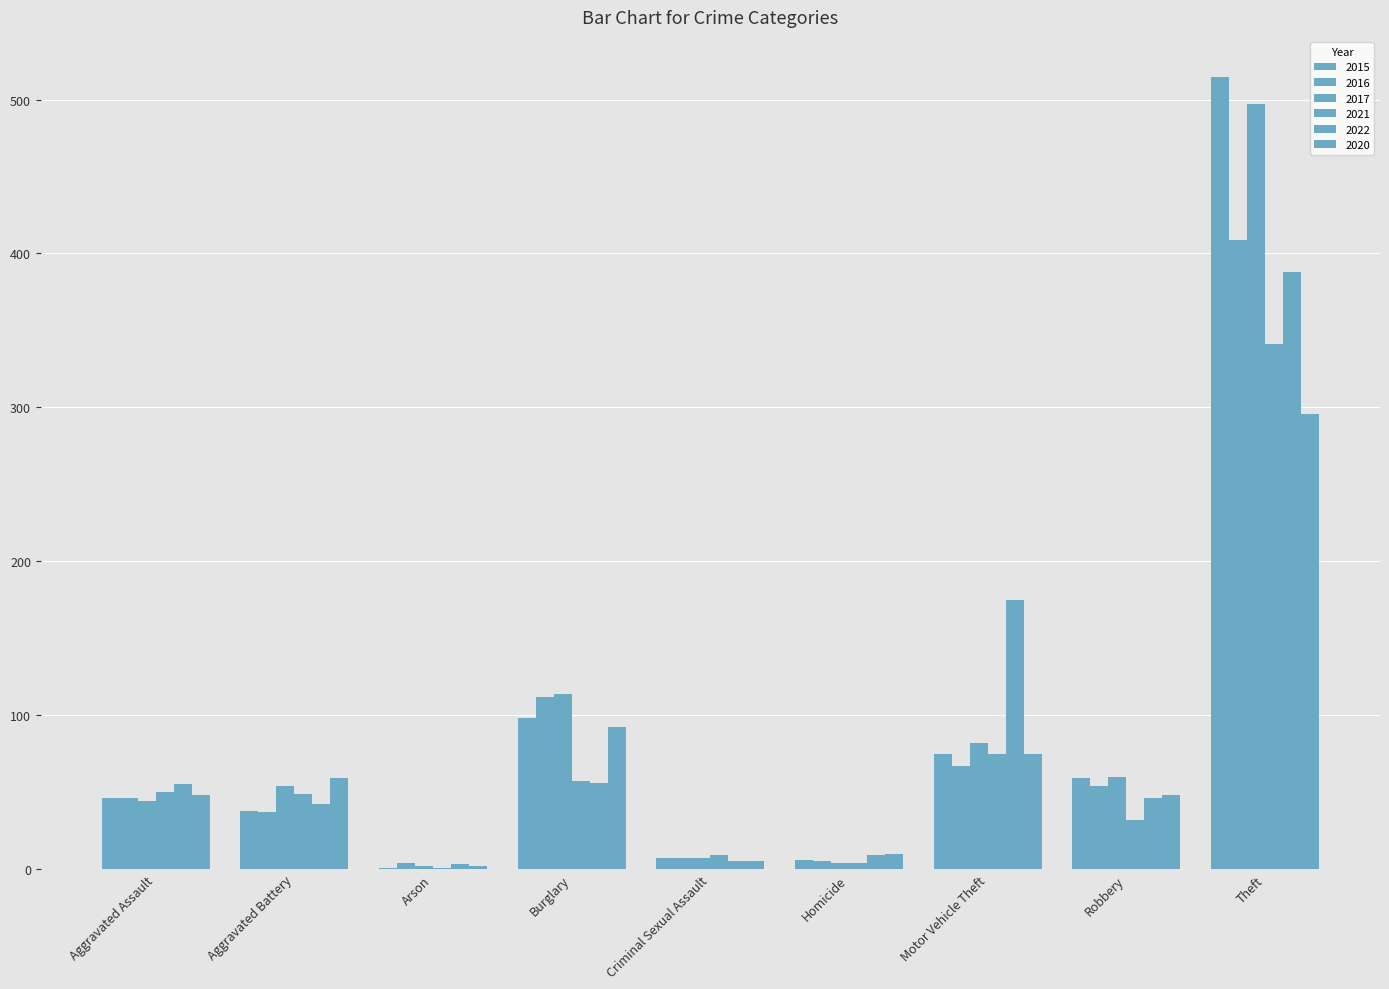

Where is 2015 nearest to the value 258?

Burglary